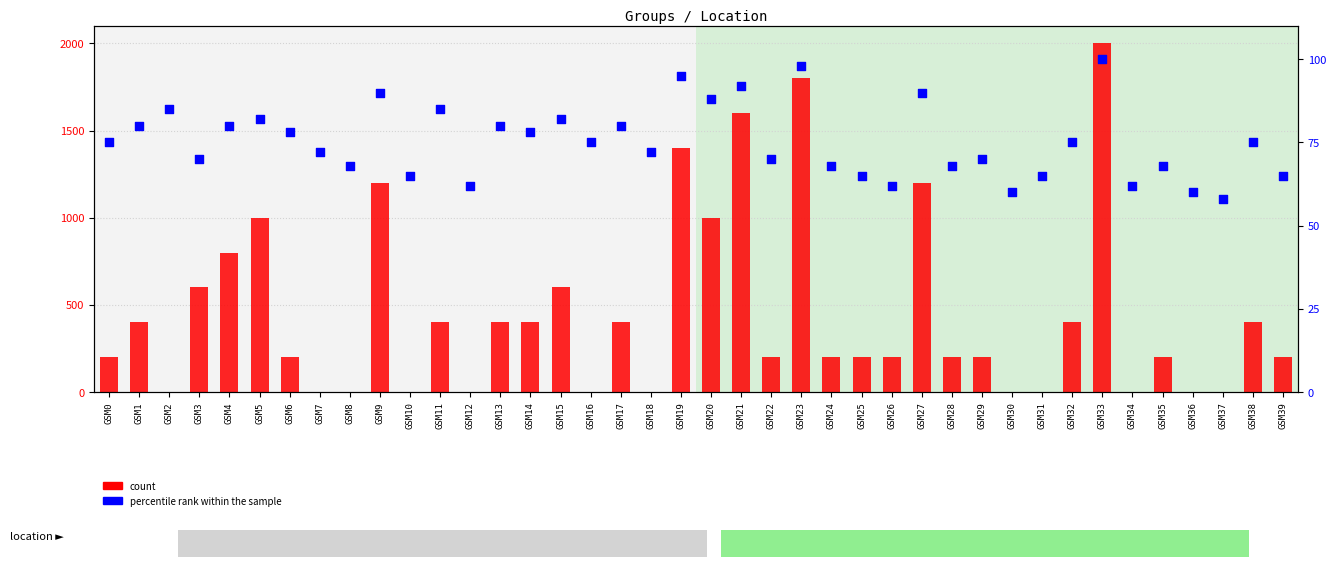

Which series has the largest total across all categories?

count